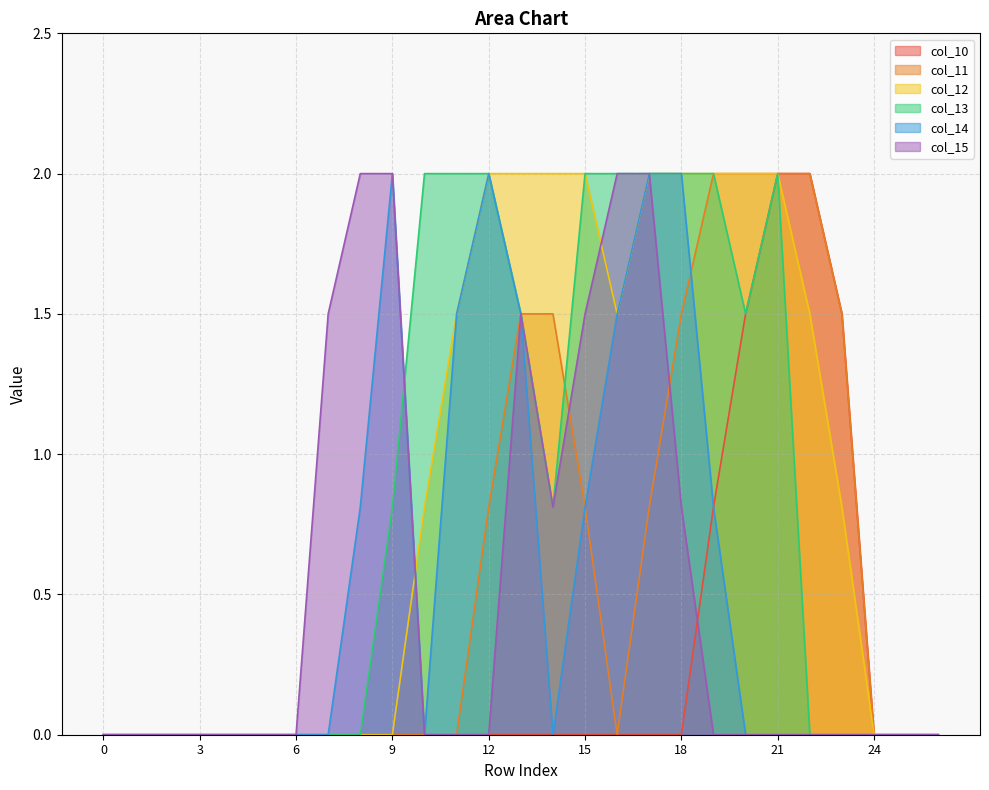

List the labels in order of col_12 value, smallest first.

0, 1, 2, 3, 4, 5, 6, 7, 8, 9, 24, 25, 26, 10, 23, 11, 16, 22, 12, 13, 14, 15, 17, 18, 19, 20, 21